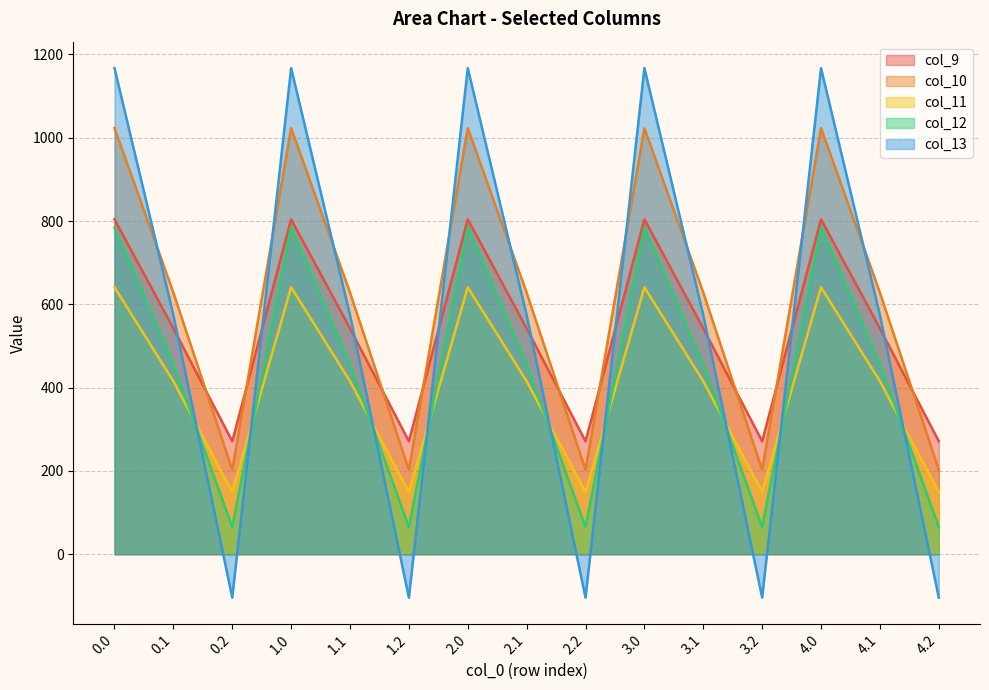

Does the chart display data point markers on the line(s)?

No